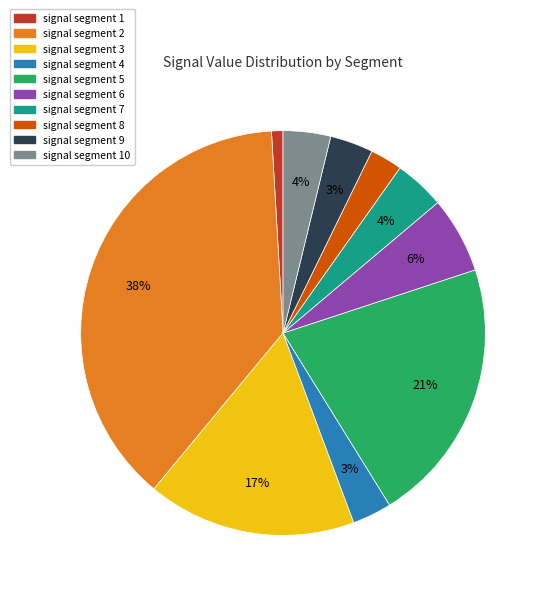

Is there any slice that represents more than half of the pie?

No